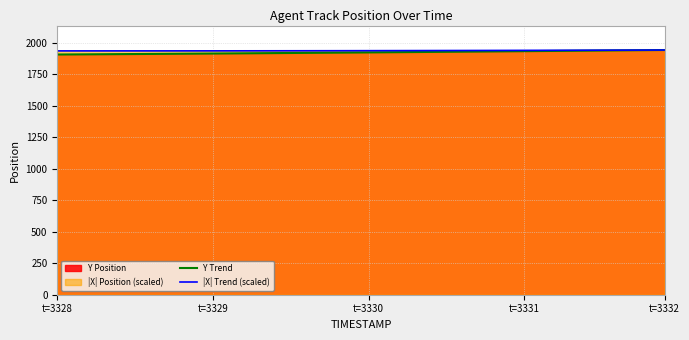

What is the lowest value of the Y Trend series?

1905.4